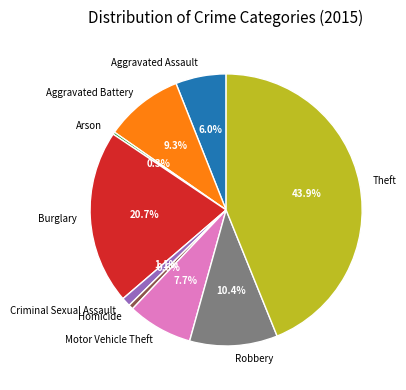

Which category has the biggest portion of the pie?

Theft